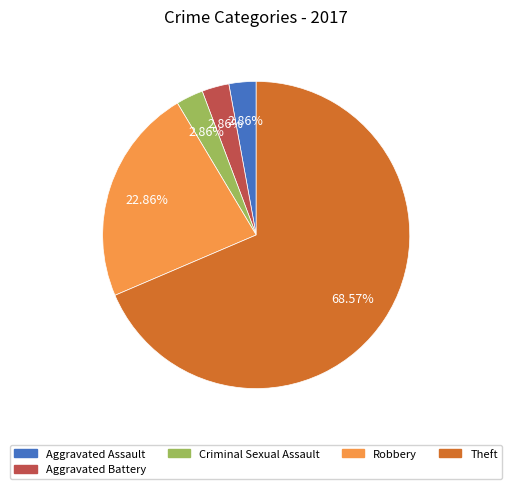

Does any single category account for the majority?

Yes